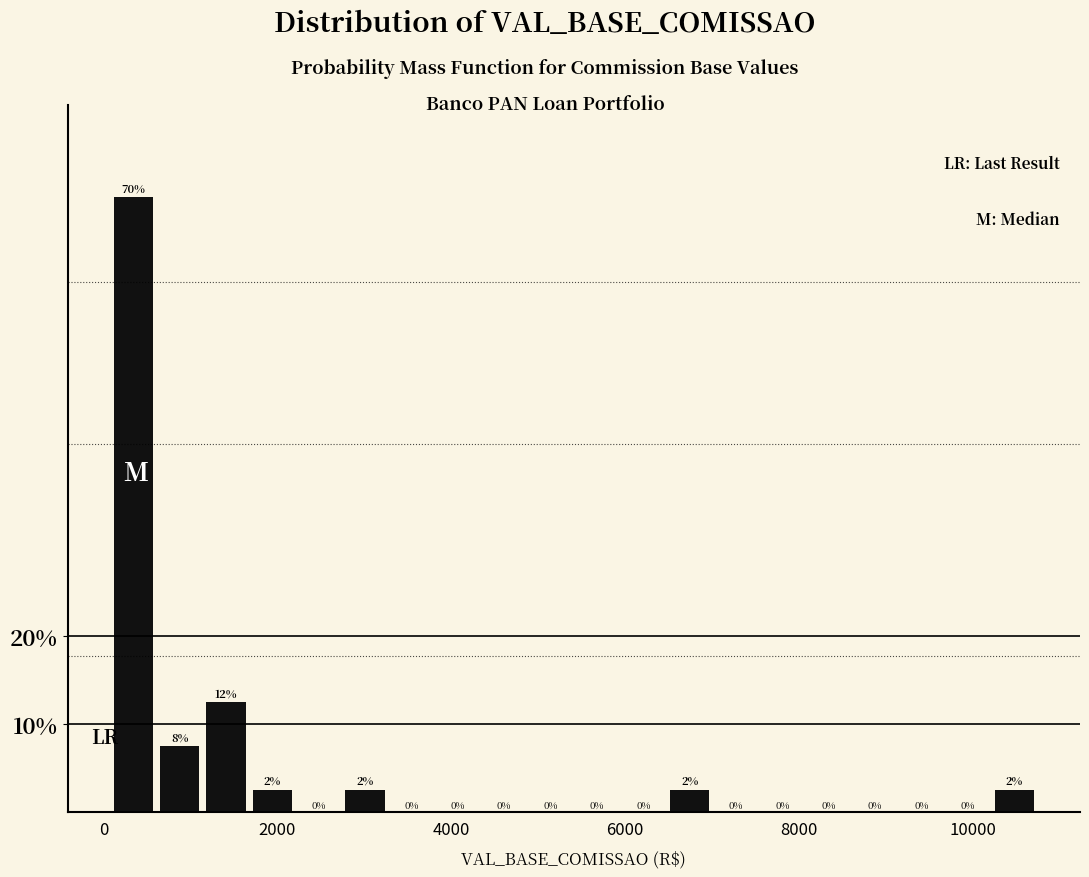

Around what value on the x-axis is the tallest bar? Give the approximate position of its centre, as read against the axis.

400